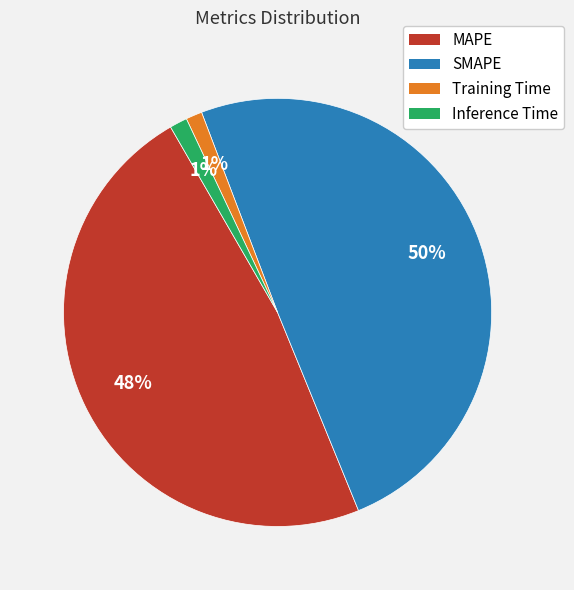

True or false: SMAPE accounts for 62% of the total.

False